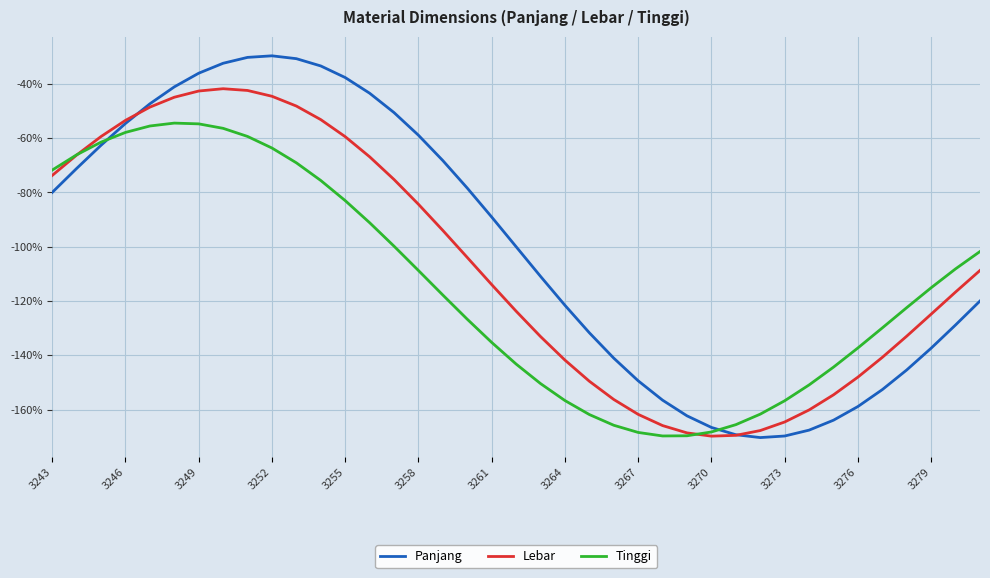

Which series has the widest spread of values?

Panjang